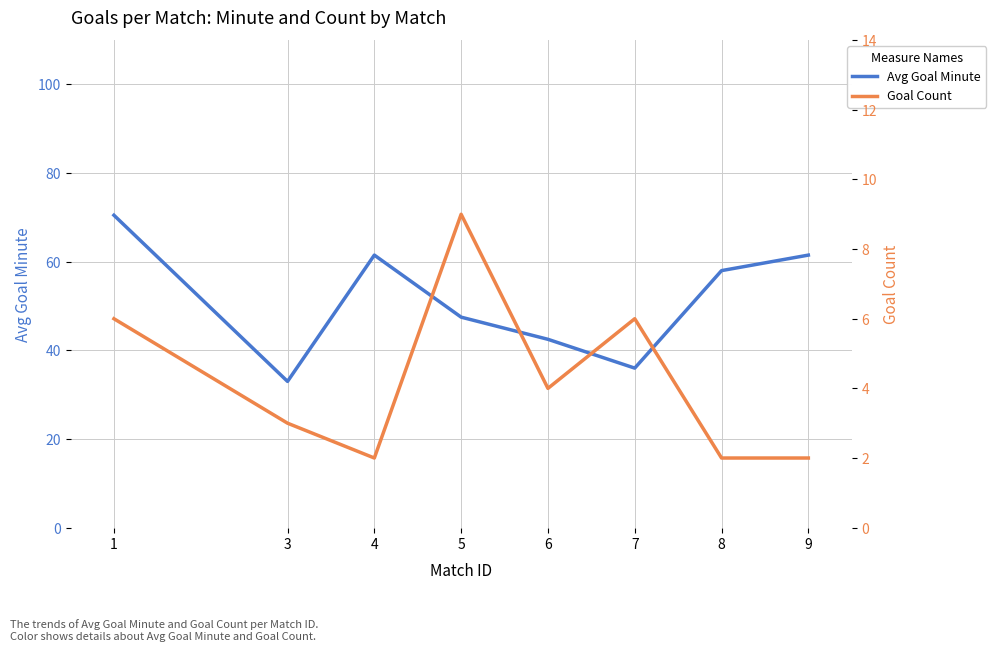

The Avg Goal Minute series shows 31.1 at 8. True or false?

False